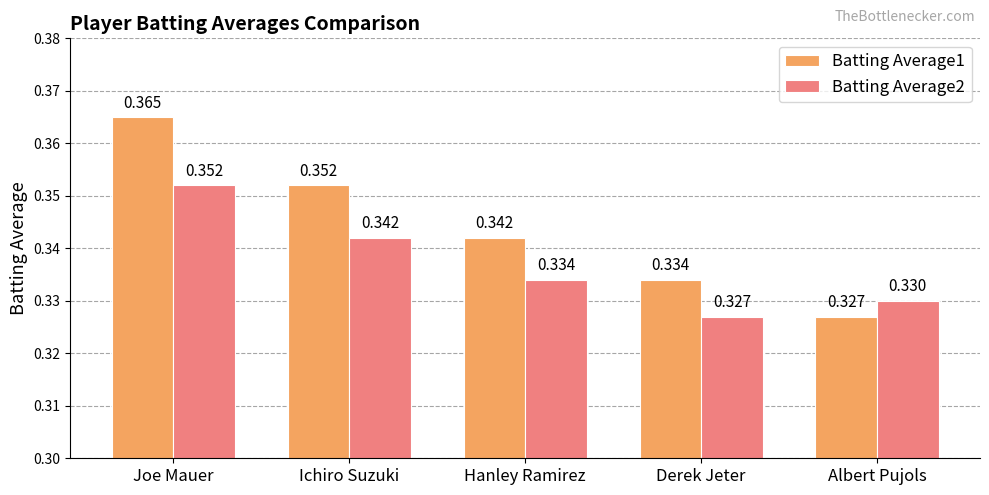

Which category has the highest value across all series?

Joe Mauer